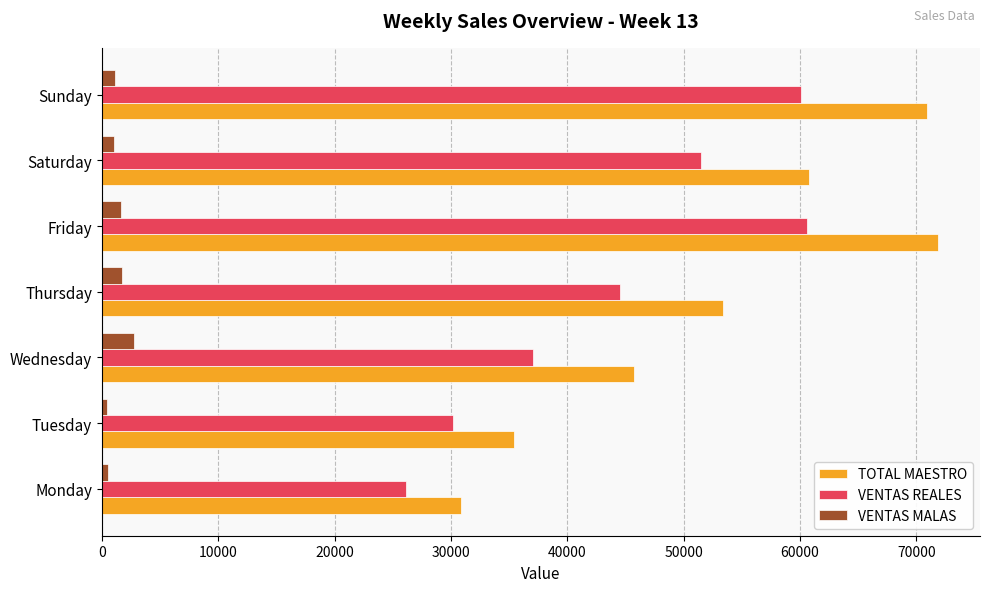

What is the difference between the maximum and minimum values in the TOTAL MAESTRO series?

41025.0